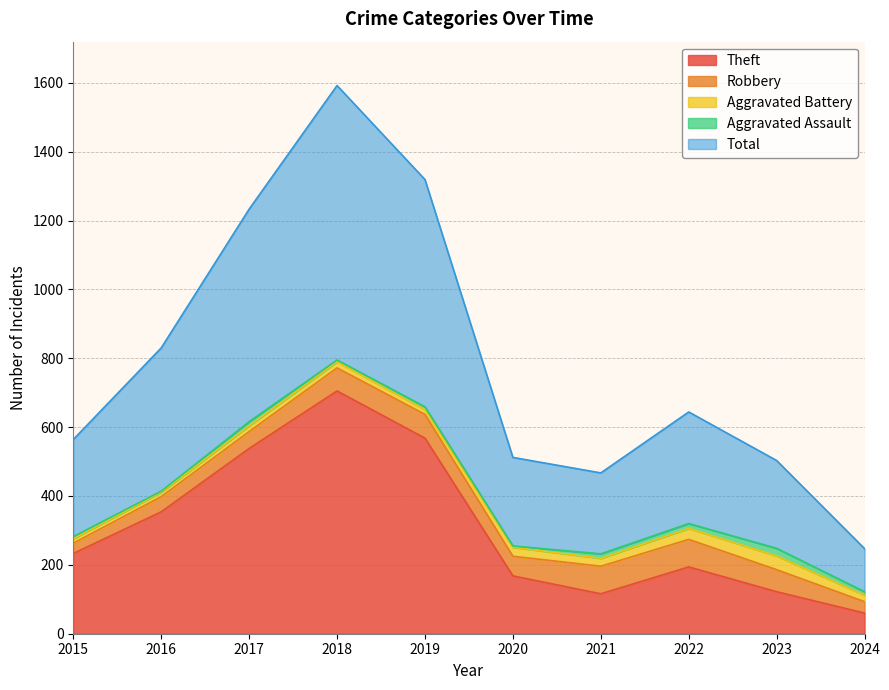

At which label does Total reach its peak?

2018